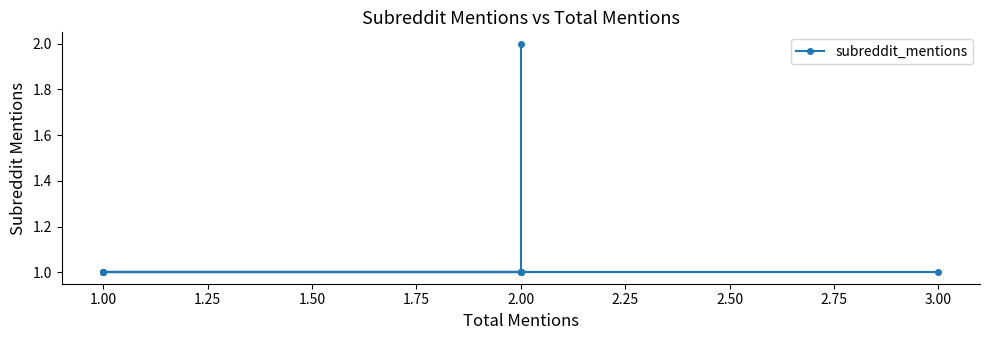

What is the minimum value shown in the chart?

1